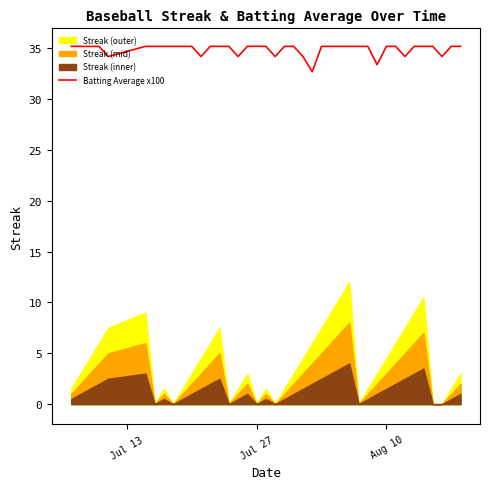

What is the minimum value for Batting Average x100?

32.7